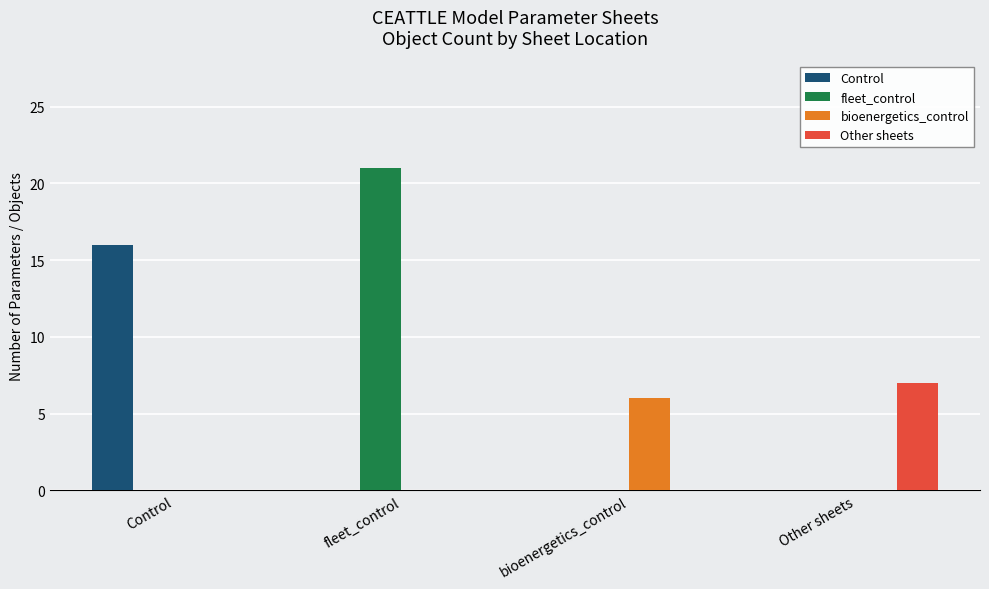

Reading left to right, extract all data points from this chart.

Control: 16	0	0	0
fleet_control: 0	21	0	0
bioenergetics_control: 0	0	6	0
Other sheets: 0	0	0	7